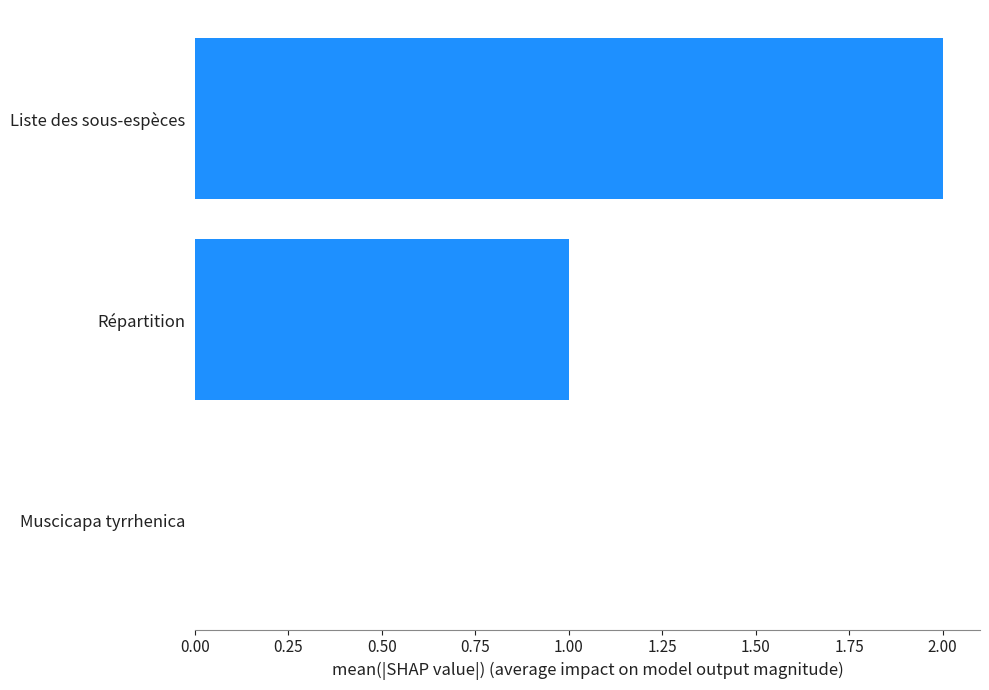

True or false: the data shows 3 at Liste des sous-espèces.

False